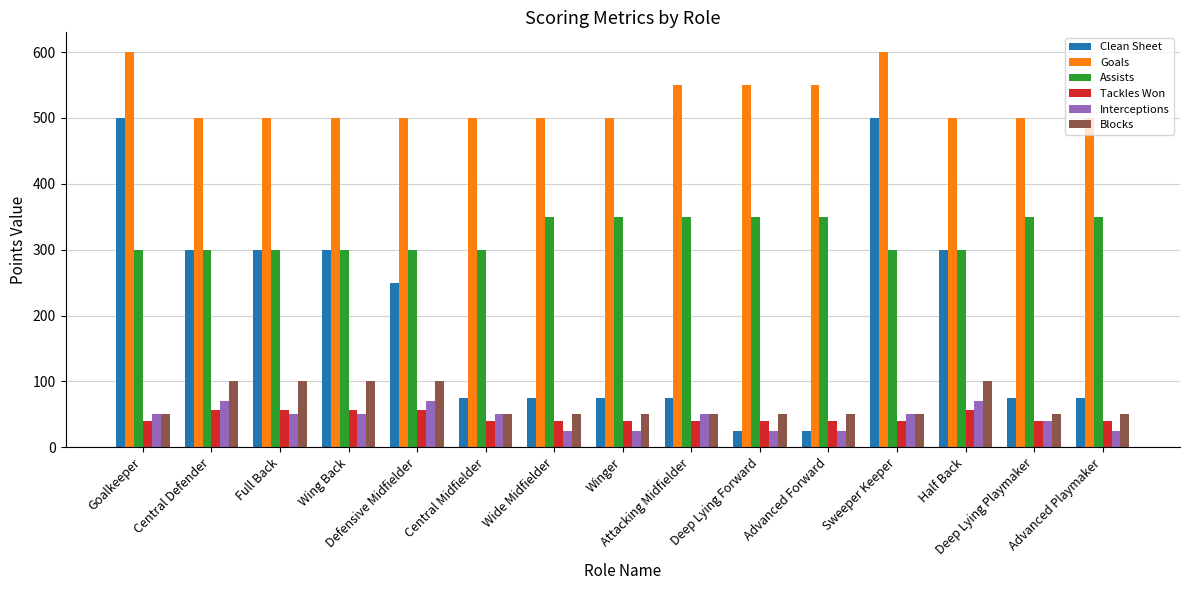

What is the lowest value of the Assists series?

300